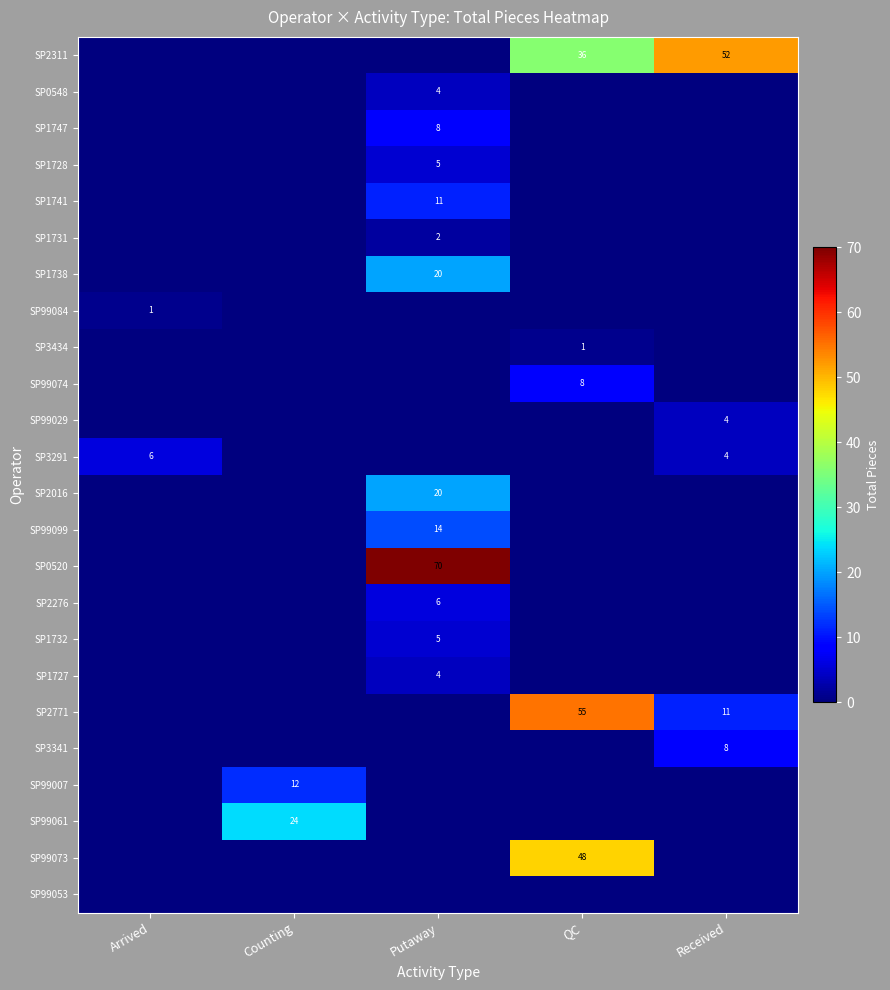

The SP3434 series shows 1 at QC. True or false?

True